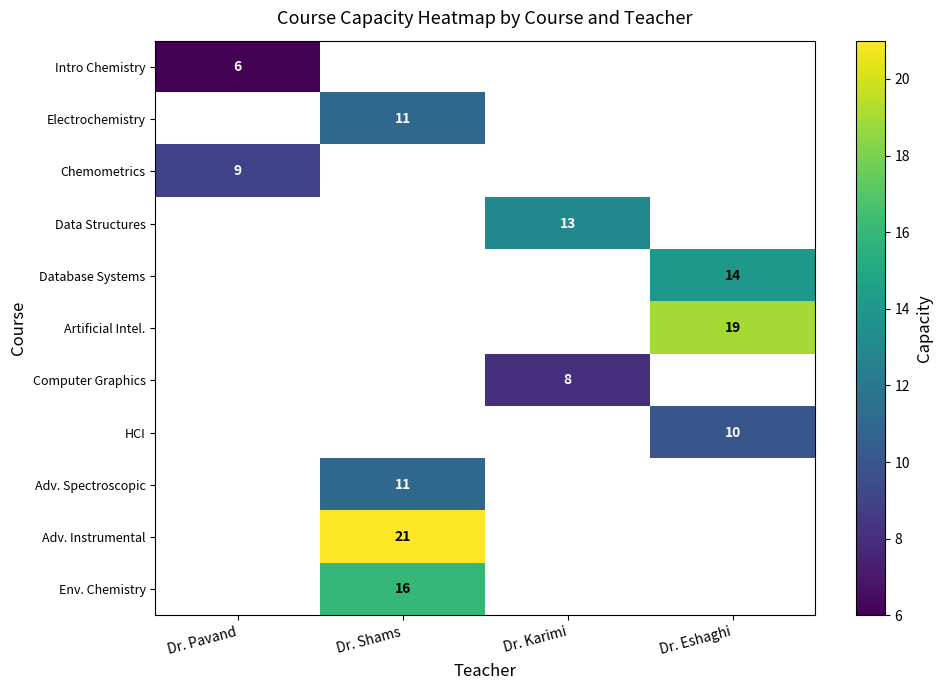

At how many categories does at least one series exceed 8?

4